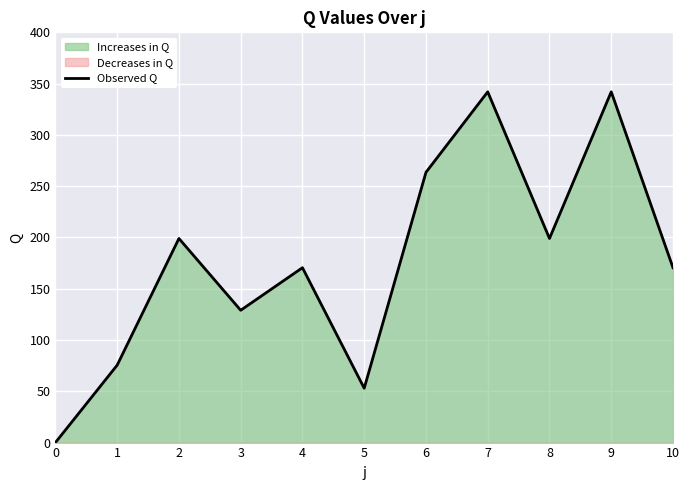

Rank the categories by value from lowest to highest.

0, 5, 1, 3, 4, 10, 2, 8, 6, 7, 9